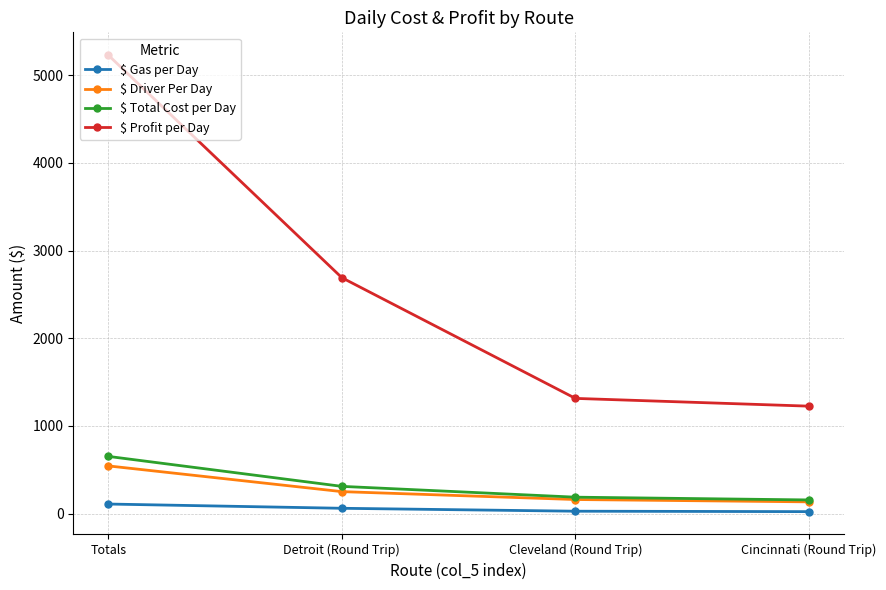

At which label does $ Gas per Day reach its peak?

Totals